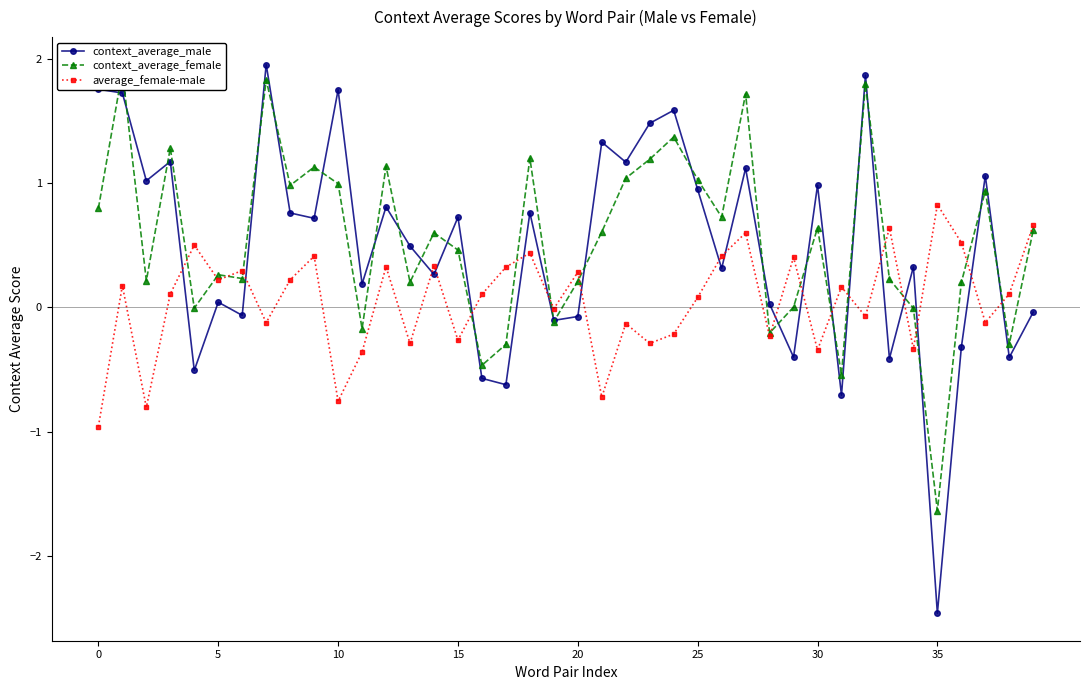

What is the difference between the second highest and second lowest values in the average_female-male series?

1.5